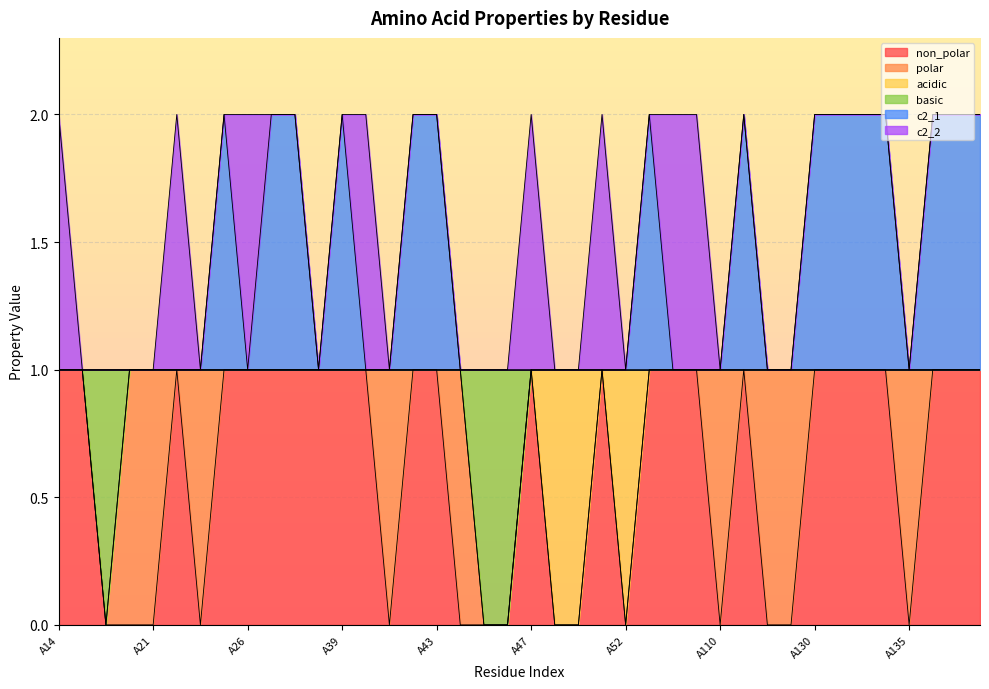

True or false: basic and non_polar intersect in this chart.

False